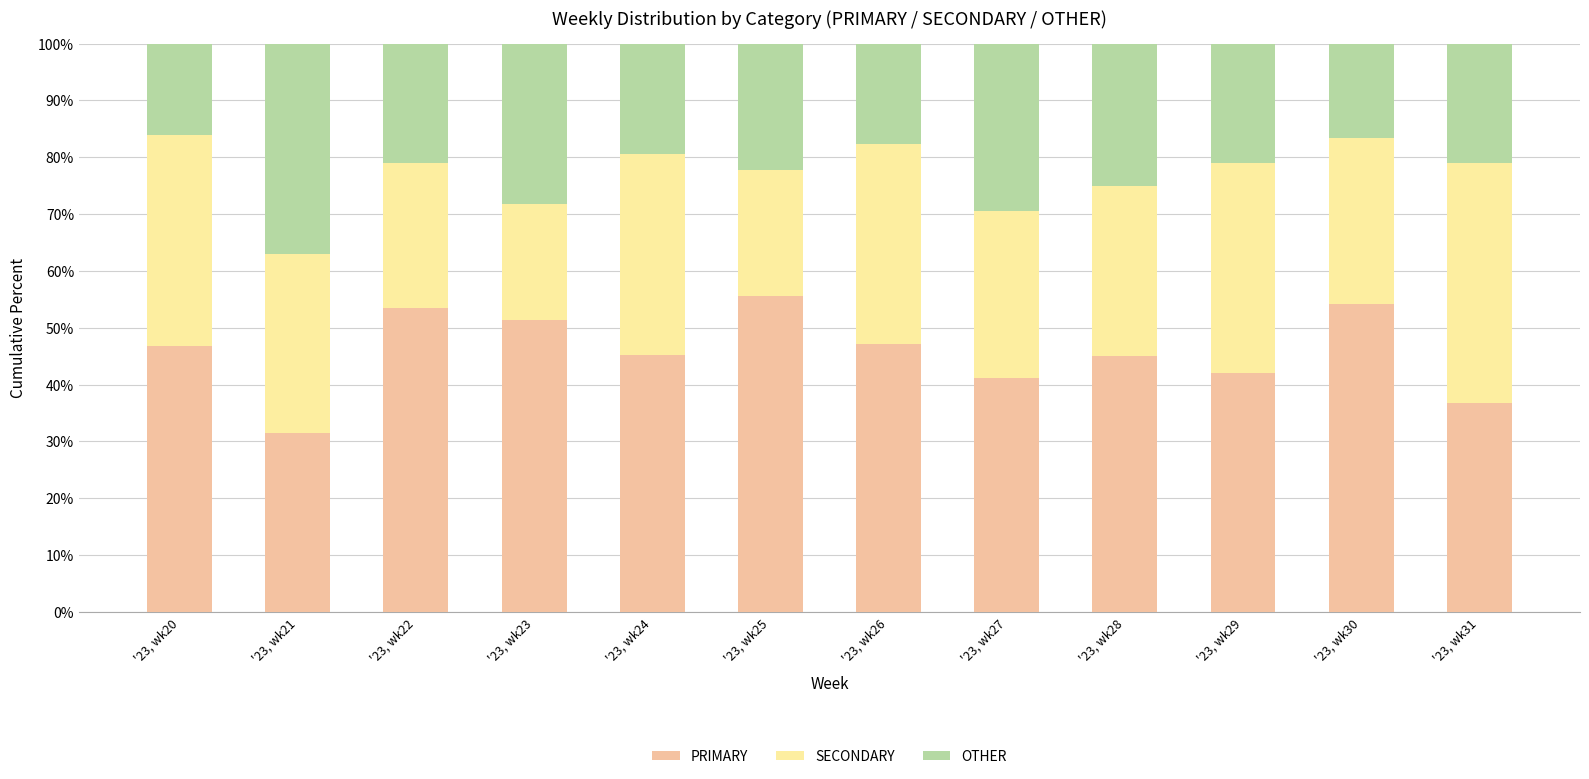

Is it true that PRIMARY equals 41.2 at '23, wk27?

True